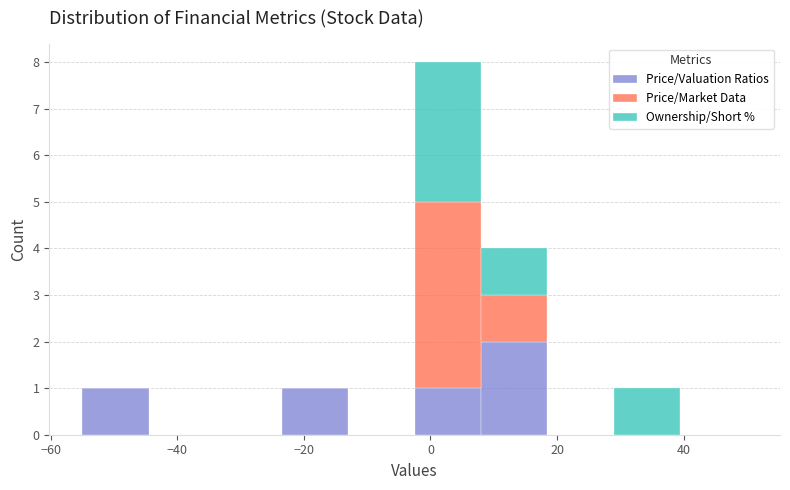

Which range on the x-axis has the tallest stacked bar (by total height)?

-2.5 to 8.0